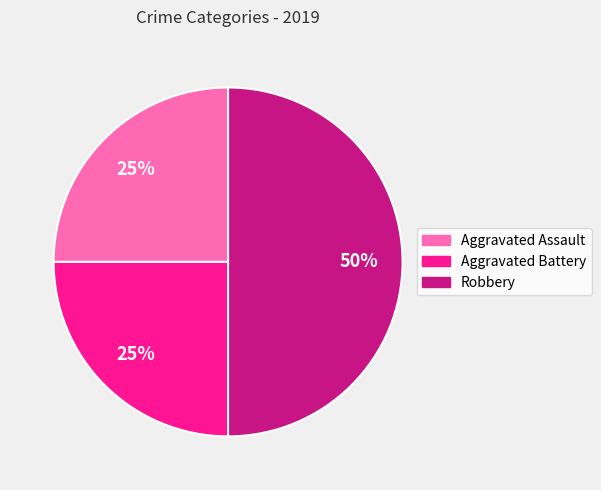

To the nearest percent, what is the difference between the Robbery and Aggravated Assault slice percentages?

25%